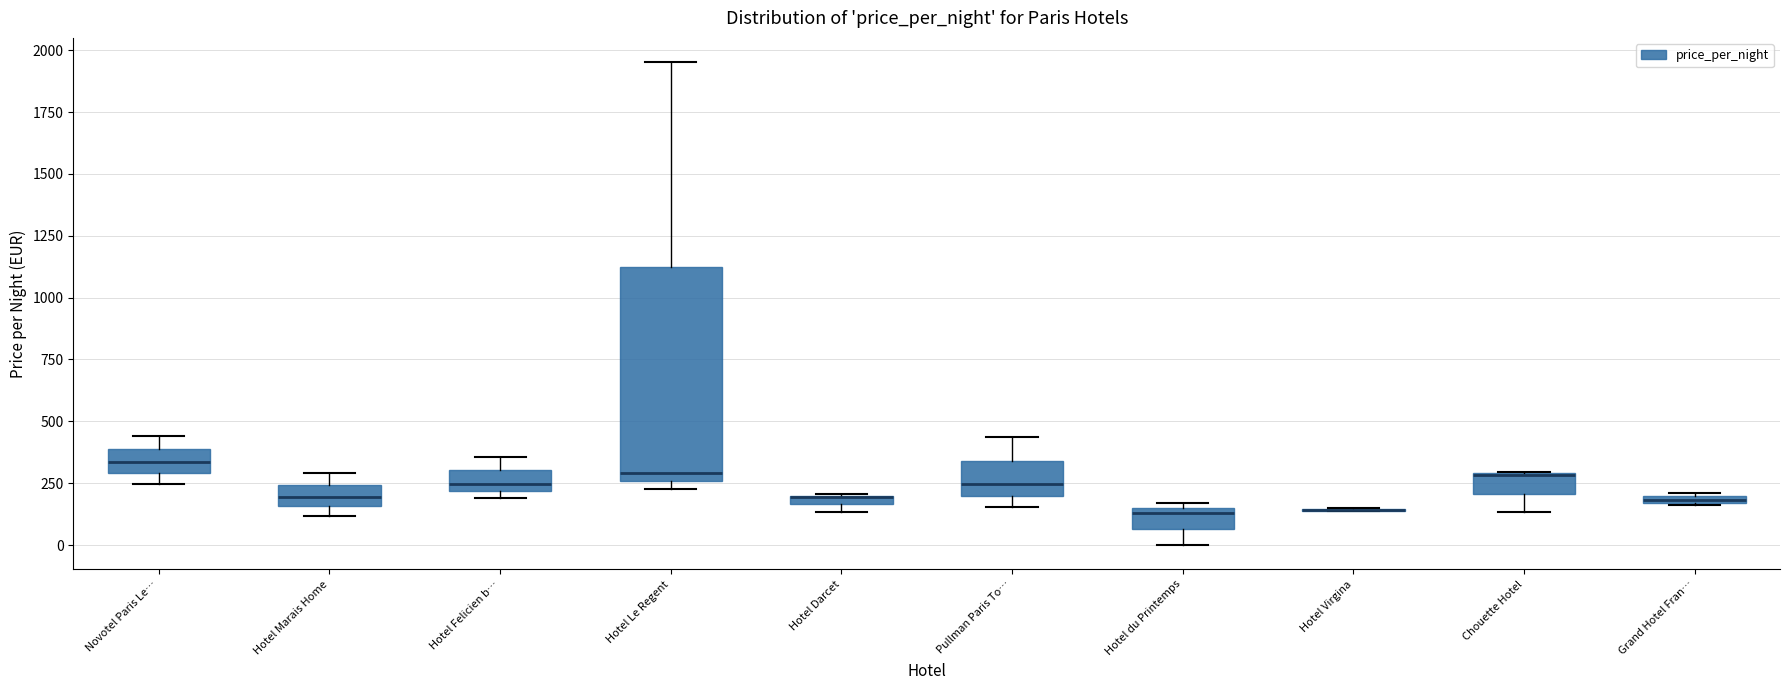

Which box is the tallest, from its lower edge to its upper edge?

Hotel Le Regent